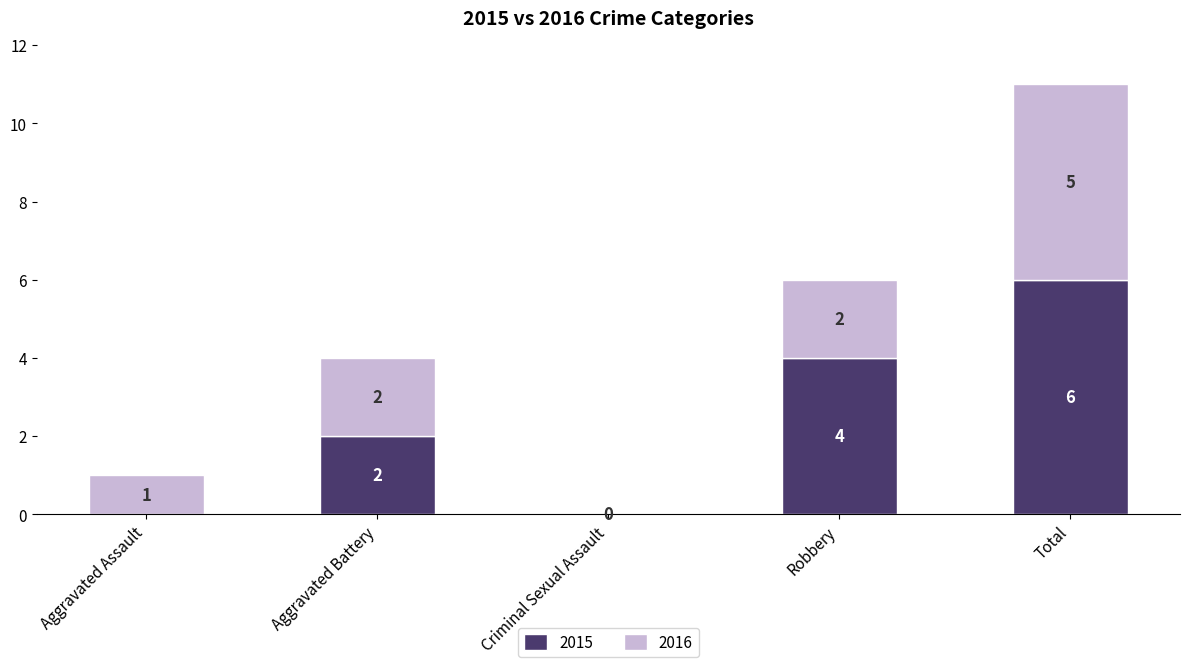

At which category is the sum across all series the highest?

Total